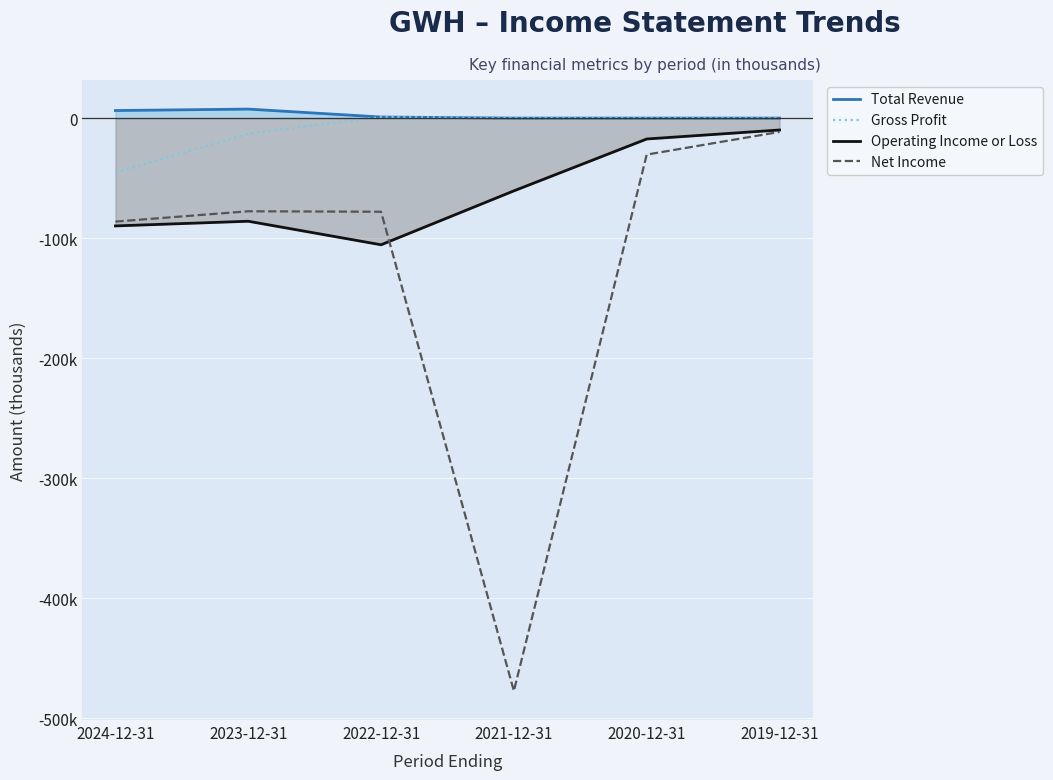

At how many categories does at least one series exceed -242486?

6